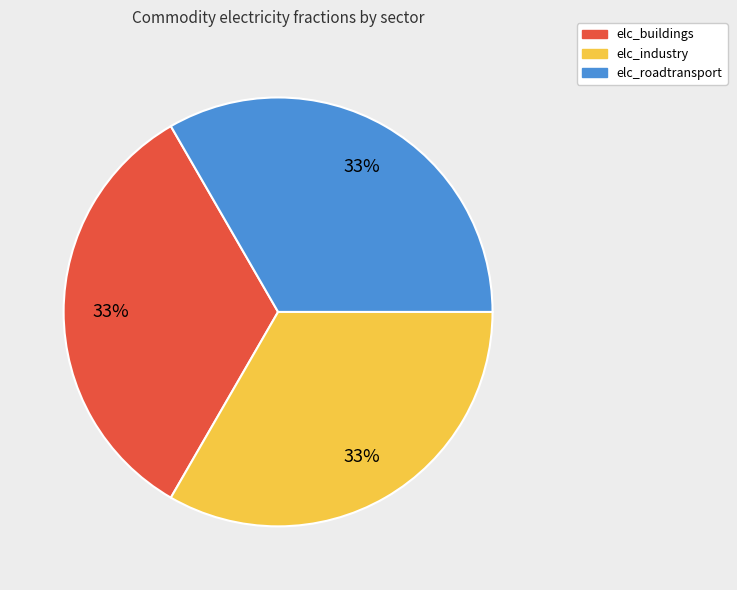

How many slices are in this pie chart?

3